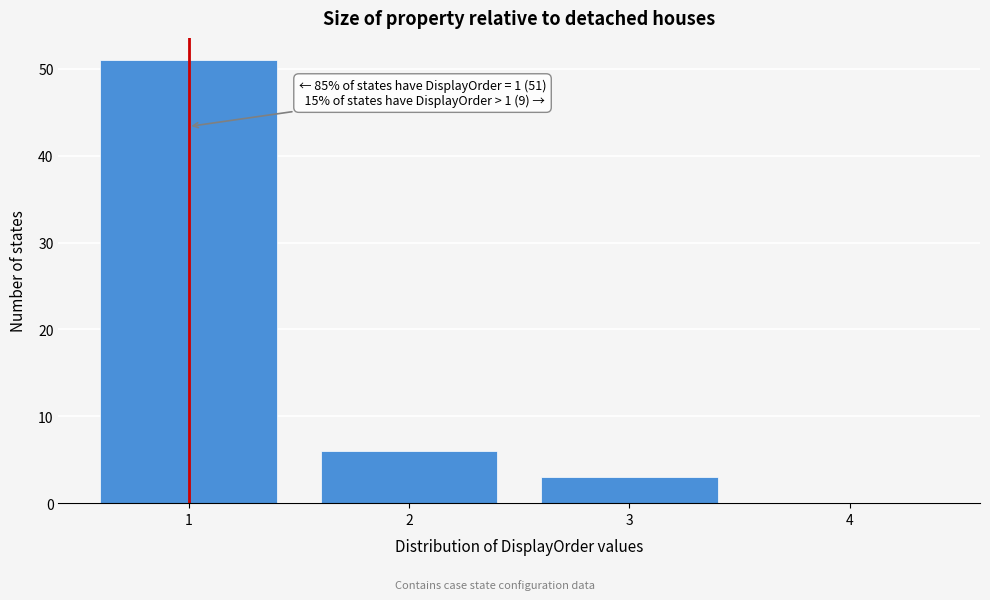

Which range on the x-axis has the tallest bar?

0.5 to 1.5